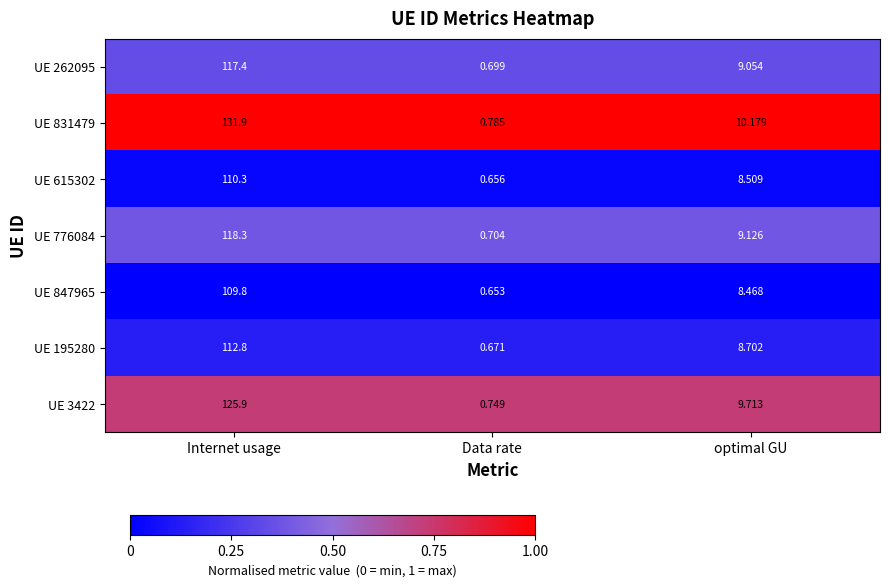

Where does the UE 195280 series first go above 8?

Internet usage